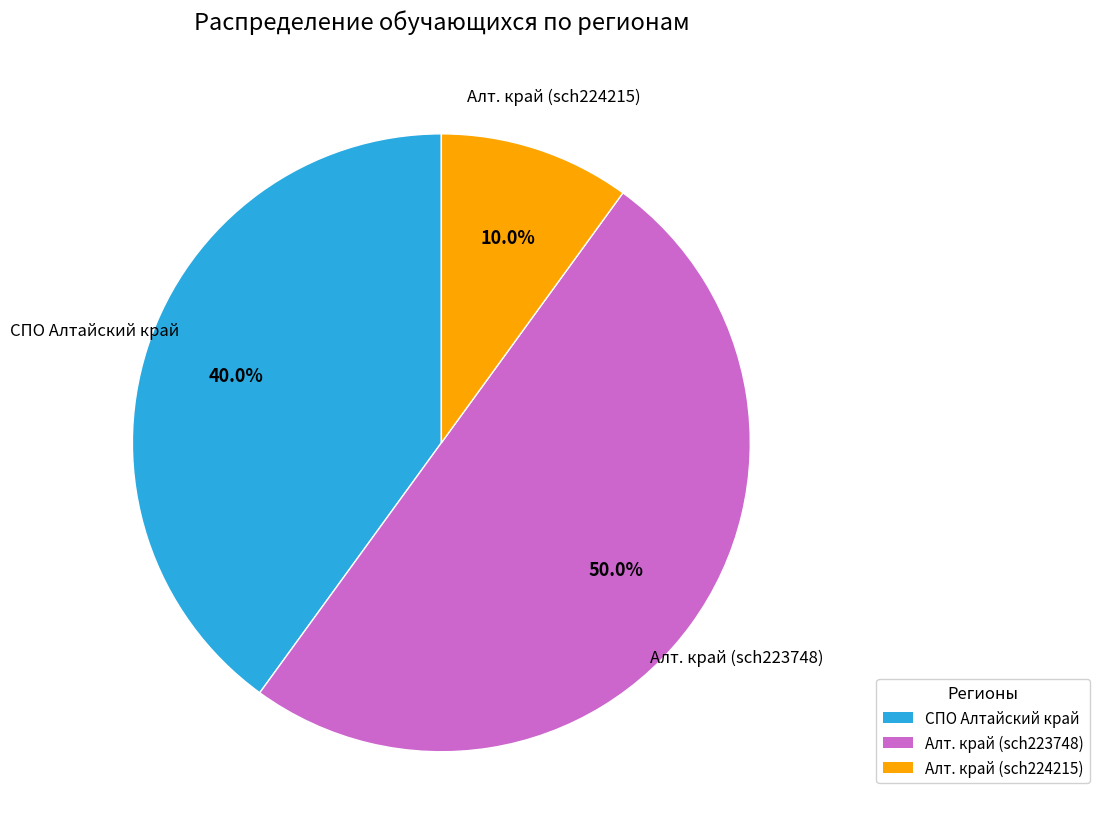

What percentage is the СПО Алтайский край slice, to the nearest percent?

40%